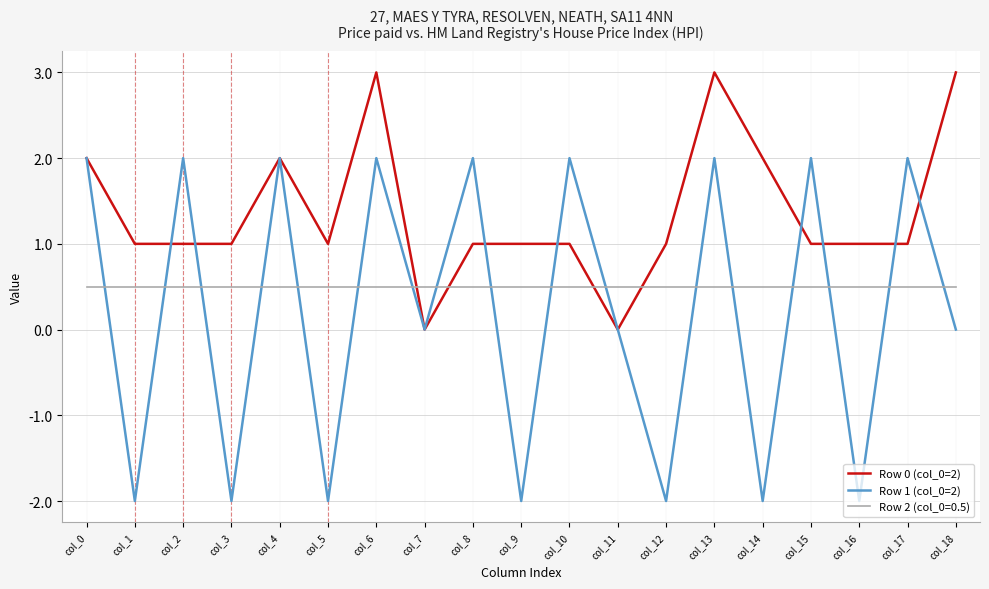

What is the minimum value for Row 1 (col_0=2)?

-2.0